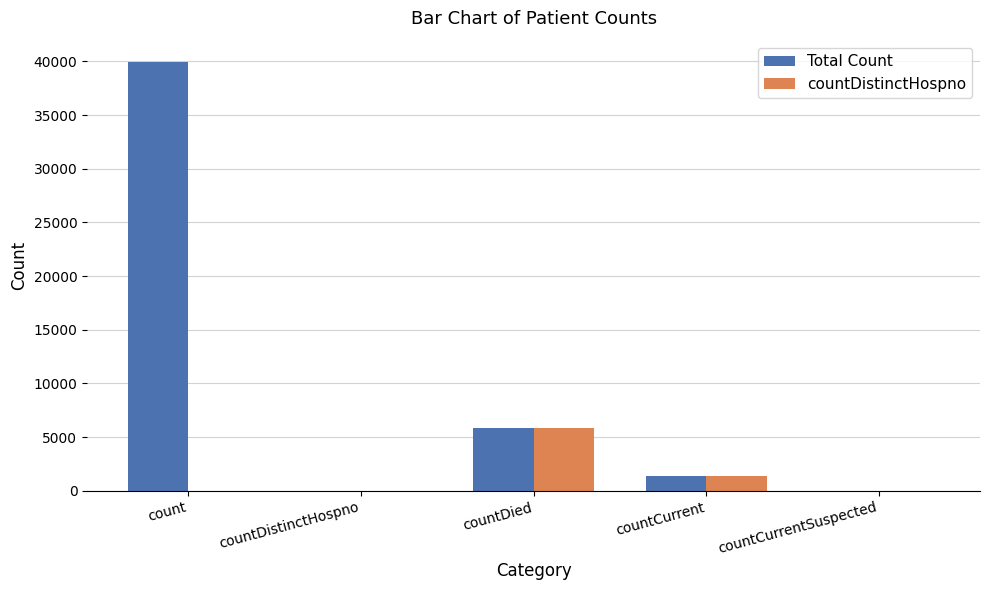

Reading left to right, extract all data points from this chart.

Total Count: count=39938	countDistinctHospno=0	countDied=5826	countCurrent=1386	countCurrentSuspected=0
countDistinctHospno: count=0	countDistinctHospno=0	countDied=5826	countCurrent=1386	countCurrentSuspected=0